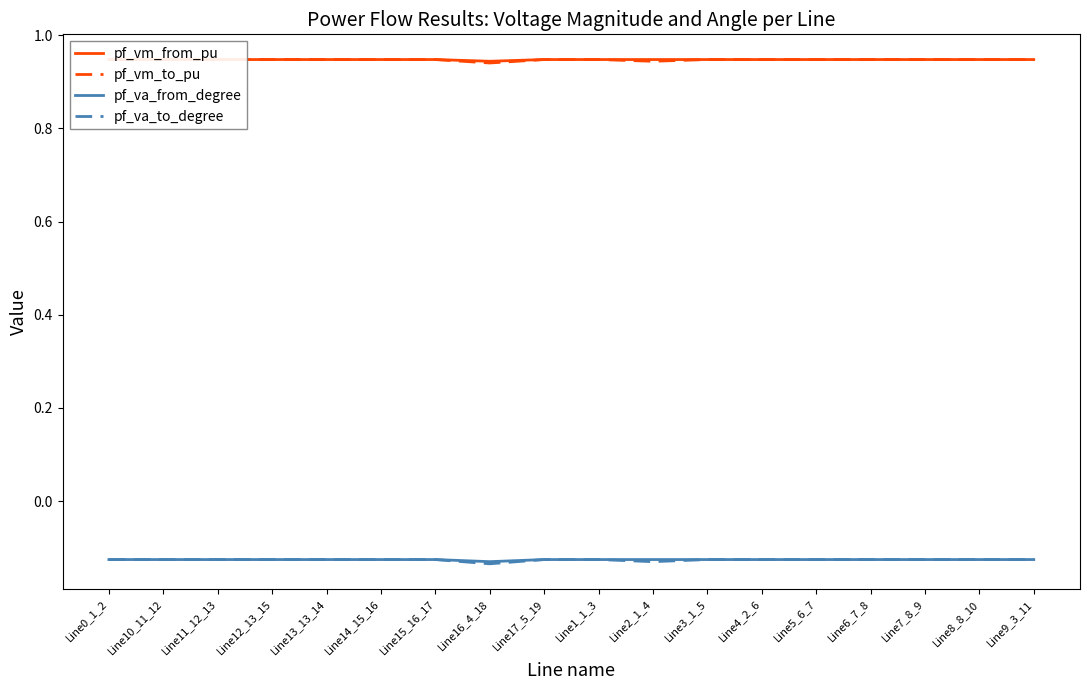

What position from the right is Line11_12_13?

16